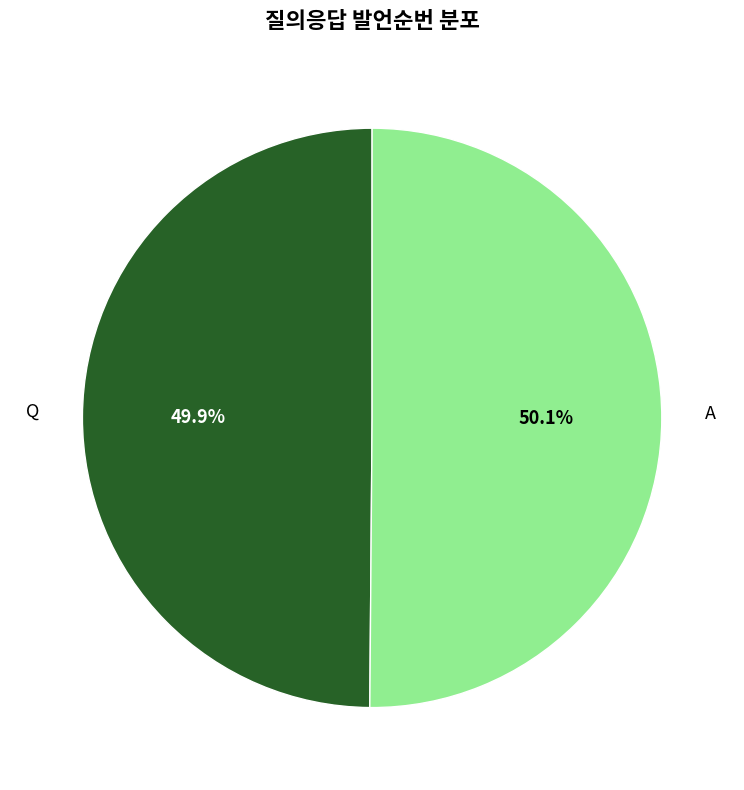

Is there any slice that represents more than half of the pie?

Yes